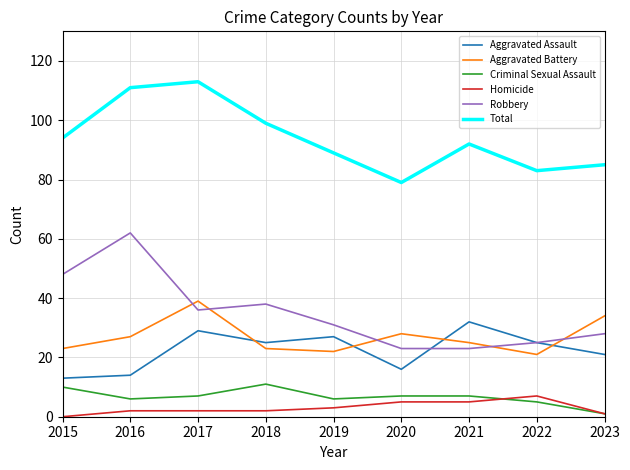

How many interior local peaks does the Total series have?

2